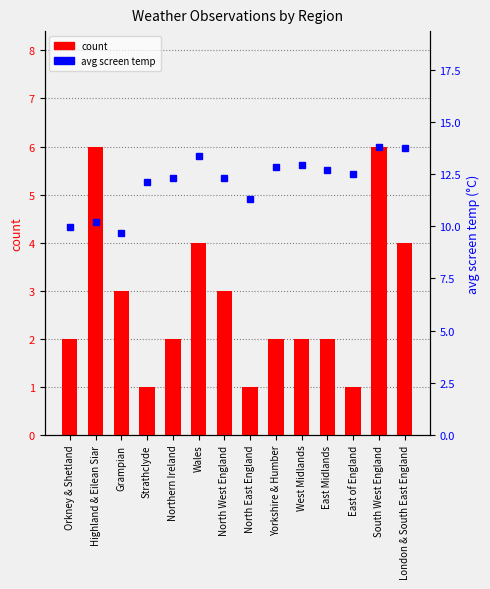

Reading right to left, transcribe all the data shown in this chart.

count: 4.0	6.0	1.0	2.0	2.0	2.0	1.0	3.0	4.0	2.0	1.0	3.0	6.0	2.0
avg screen temp: 13.7	13.8	12.5	12.7	12.9	12.8	11.3	12.3	13.4	12.3	12.1	9.7	10.2	9.9